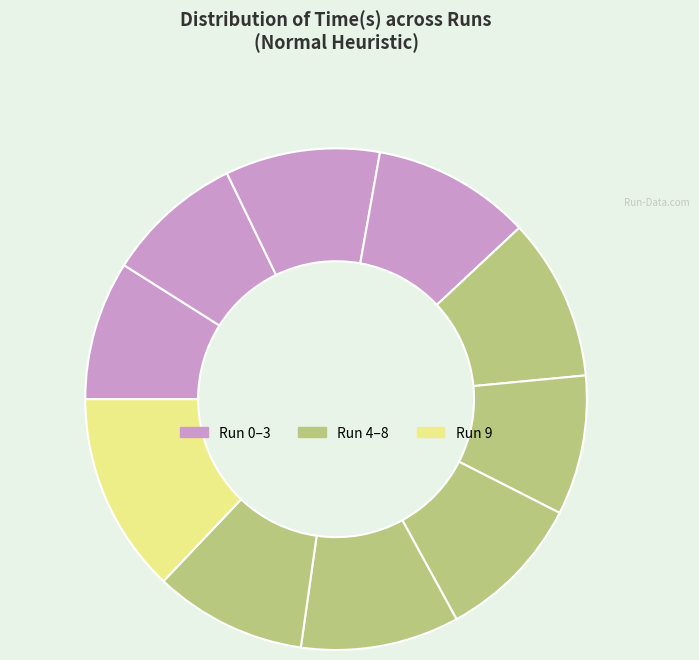

How many slices are in this pie chart?

10